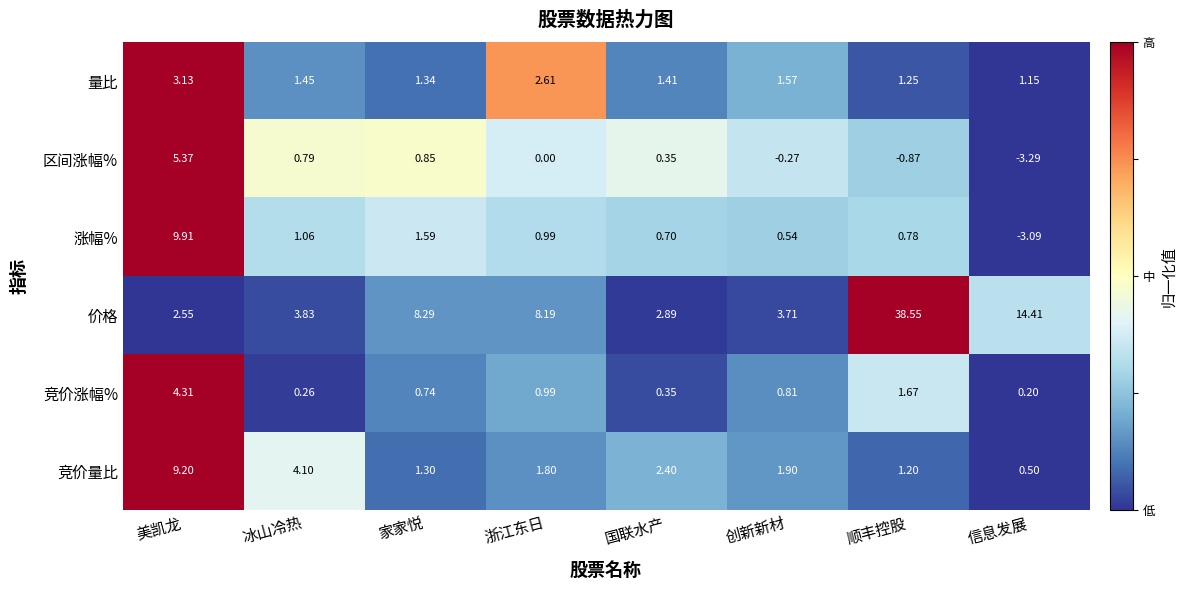

Count the number of data series in this chart.

6